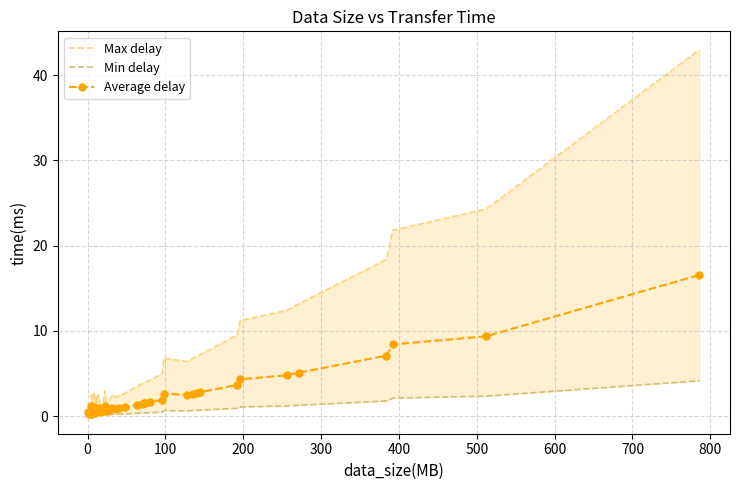

Which series has the widest spread of values?

Max delay